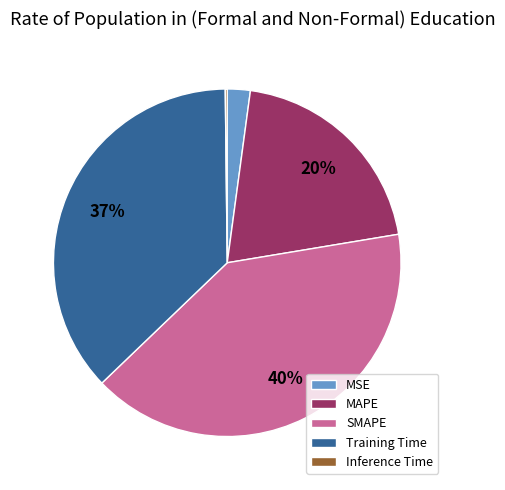

To the nearest percent, what is the difference between the largest and smallest slice percentages?

40%